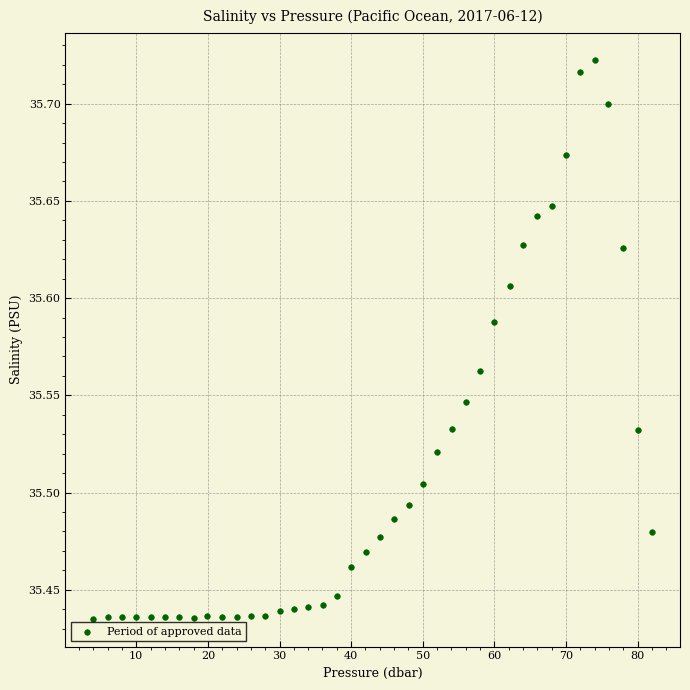

What is the range of Y values (max minus min)?

0.3